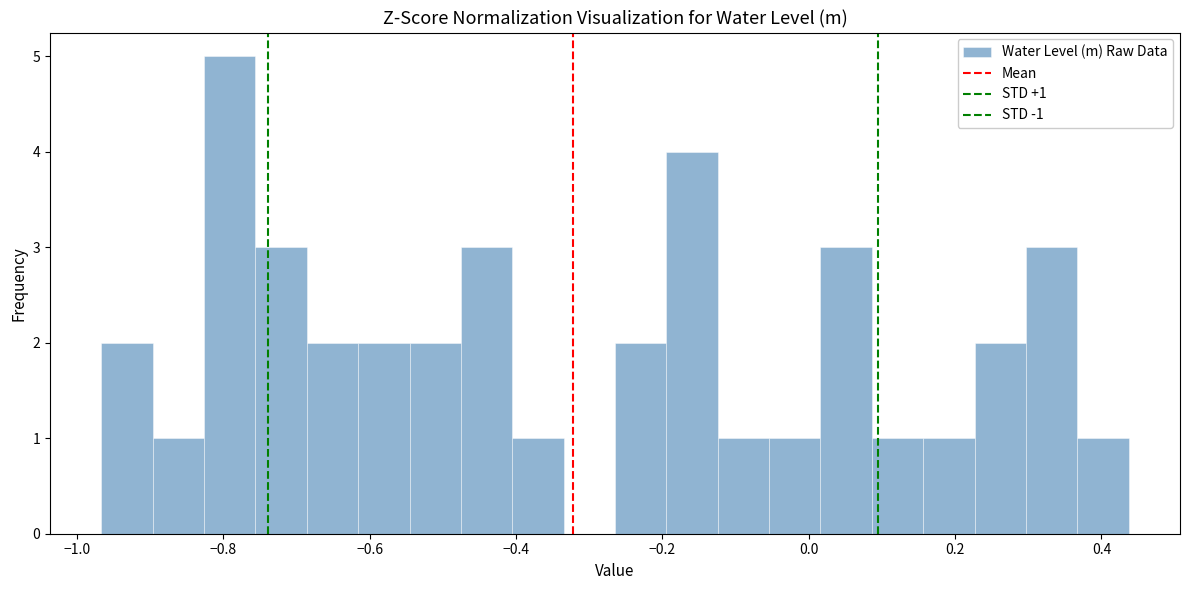

Around what value on the x-axis is the tallest bar? Give the approximate position of its centre, as read against the axis.

-0.80